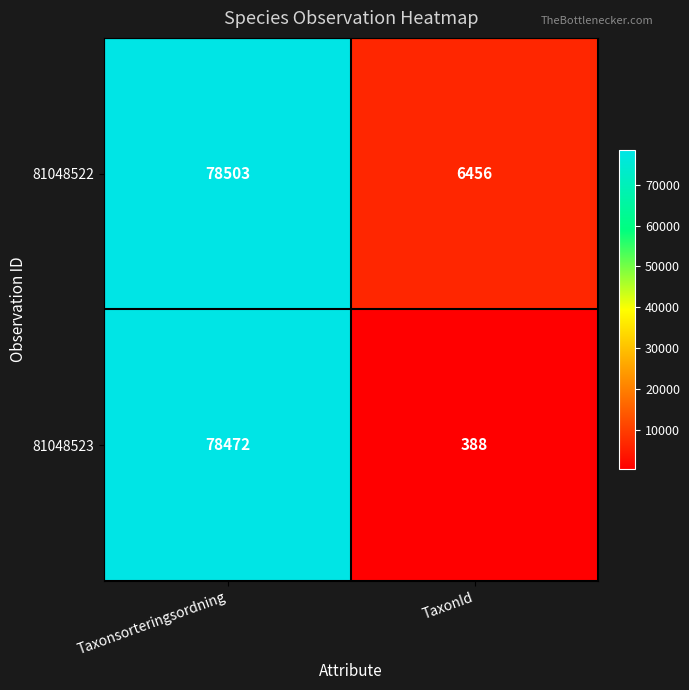

Rank the series by their average value, from lowest to highest.

81048523, 81048522